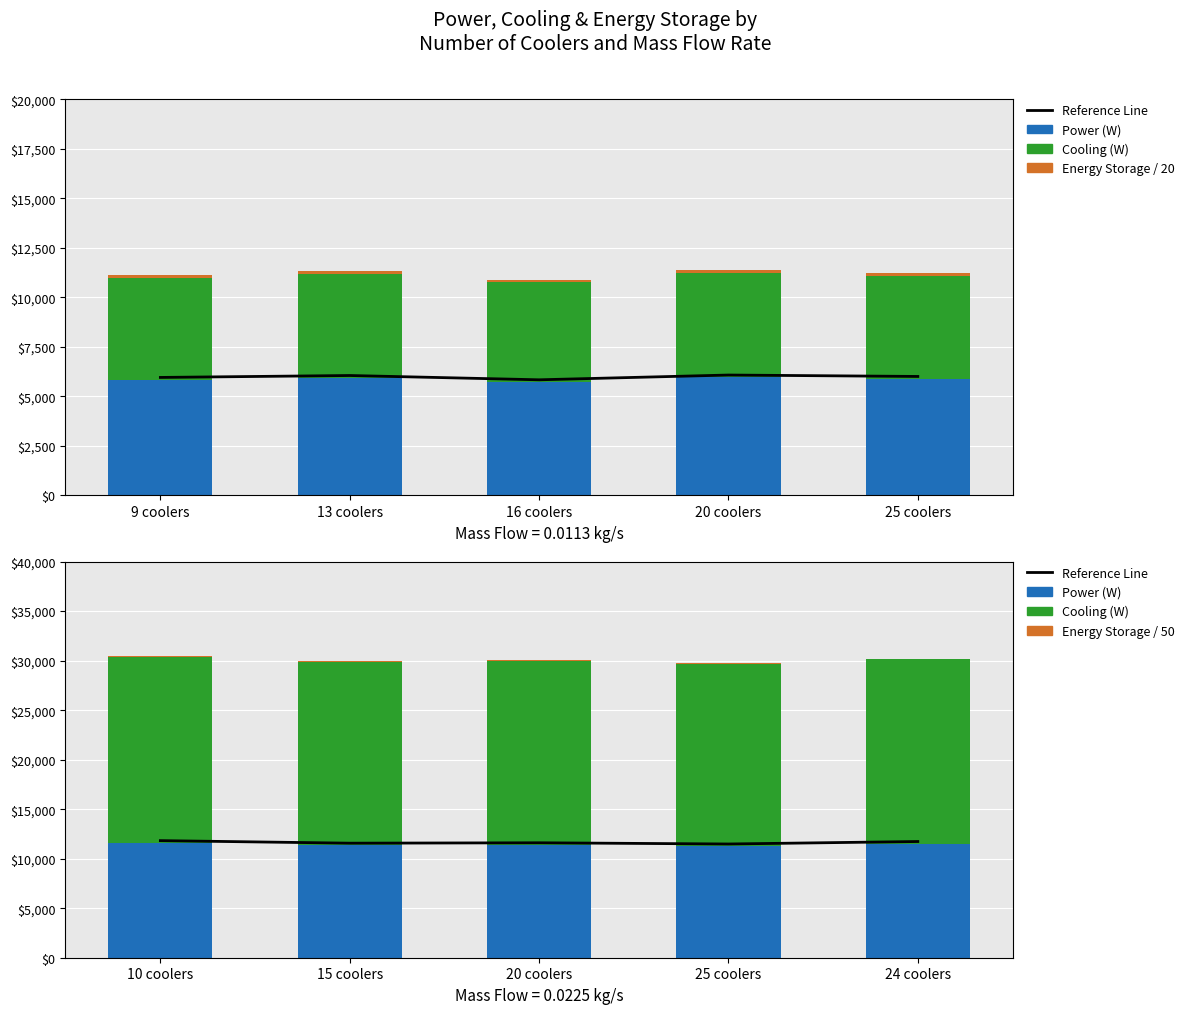

Where is Energy Storage / 20 (Wh) nearest to the value 138?

13 coolers